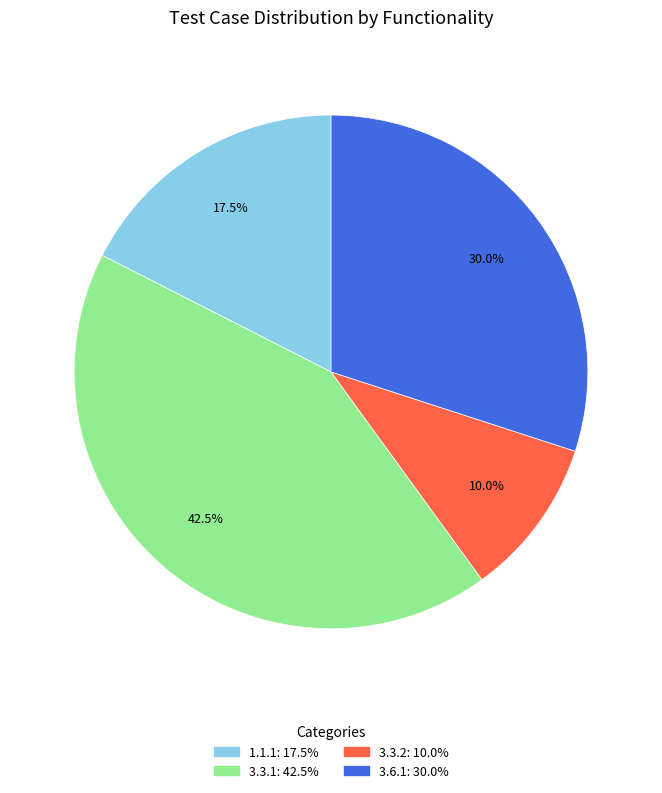

What is the total percentage of 3.3.2 and 1.1.1?

27.5%